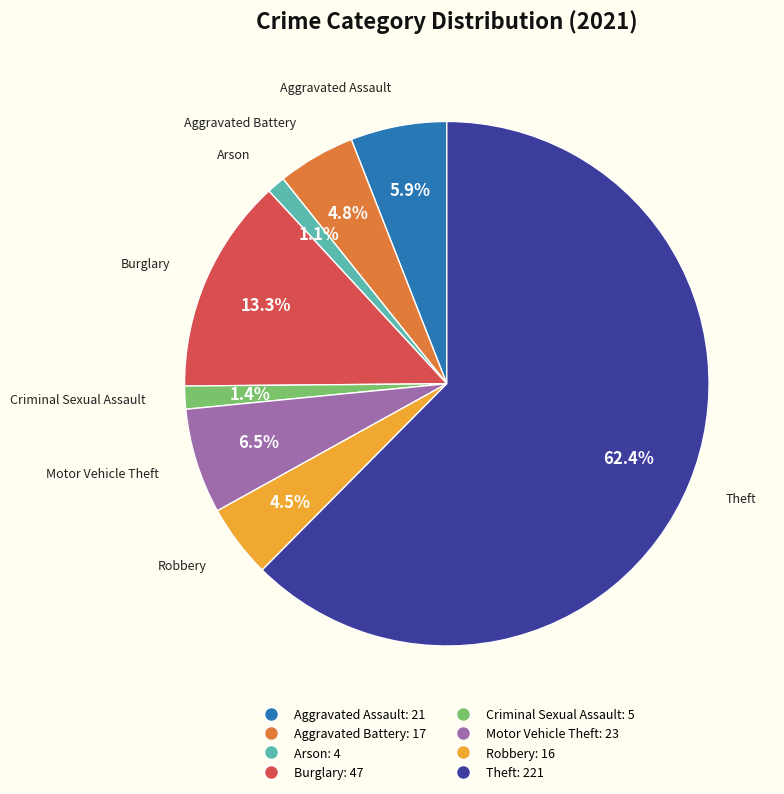

True or false: Motor Vehicle Theft accounts for 6% of the total.

True